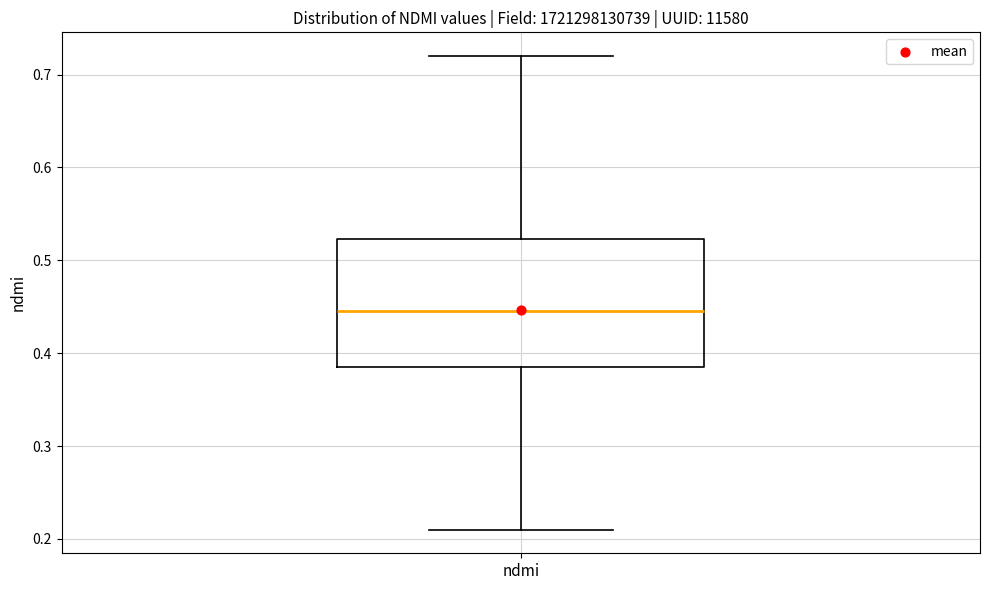

Transcribe this box plot: give where the median line is, the range the box spans, and where the two whiskers end, as read against the y-axis. The values are not printed on the chart, so give them approximately, as read against the axis.

median 0.45, box 0.39 to 0.52, whiskers 0.21 to 0.72